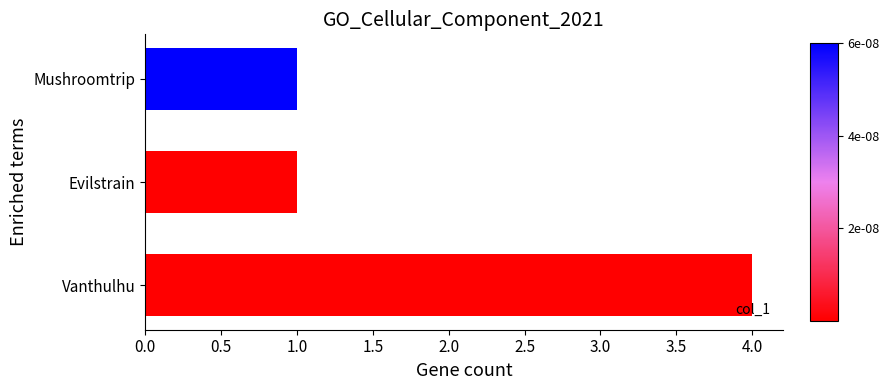

Reading top to bottom, transcribe all the data shown in this chart.

1	1	4